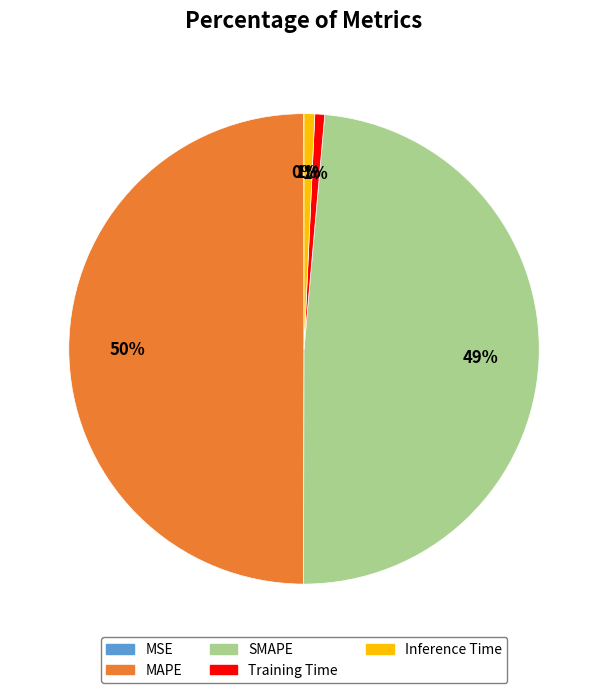

What is the ratio of the value at SMAPE to the value at MAPE?

1.0